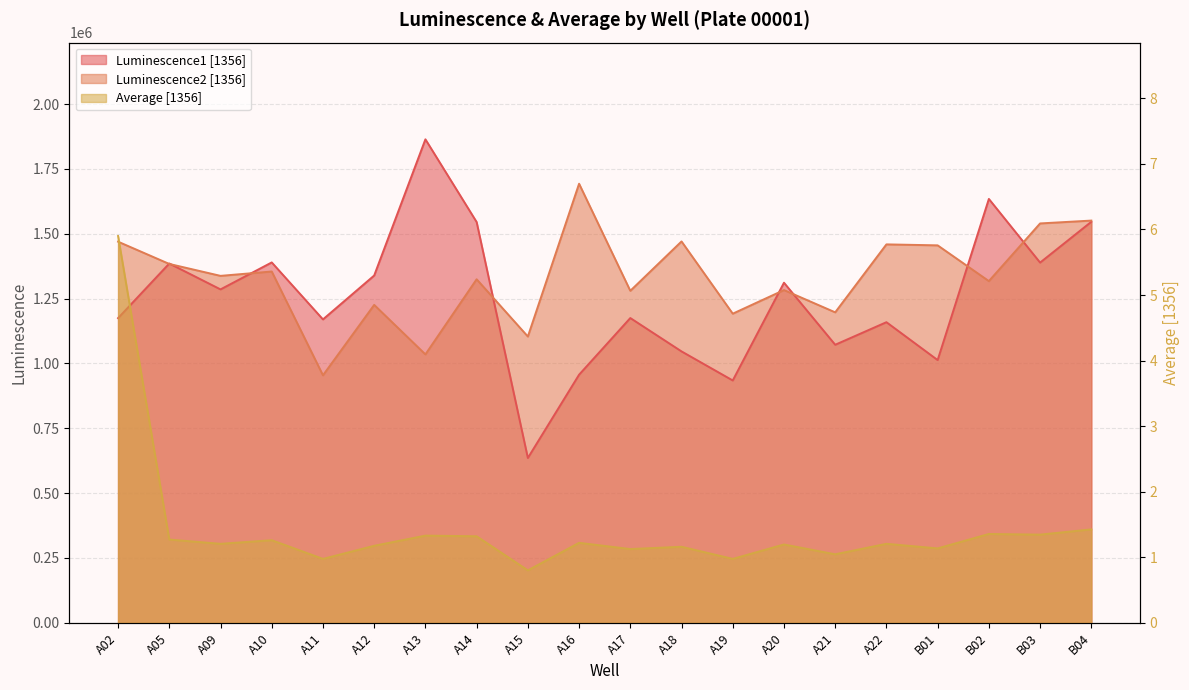

True or false: Average [1356] has a value of 2.2 at B02.

False